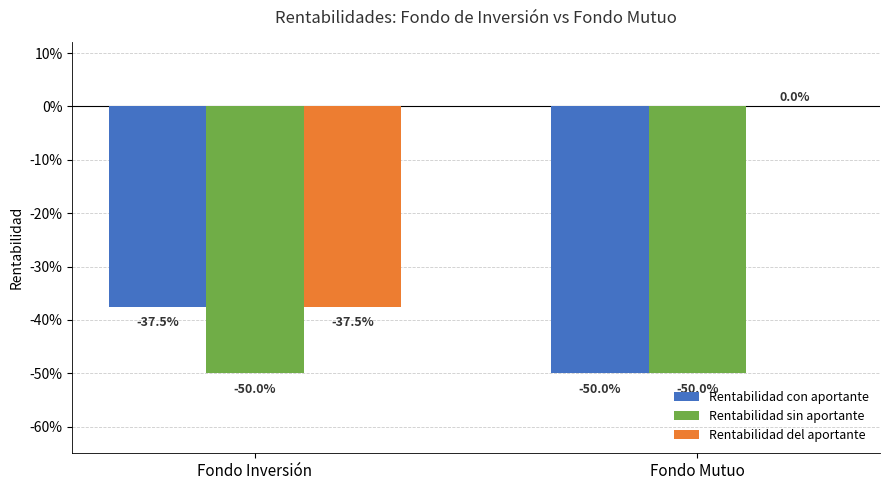

Between Fondo Inversión and Fondo Mutuo, which is larger?

Fondo Inversión